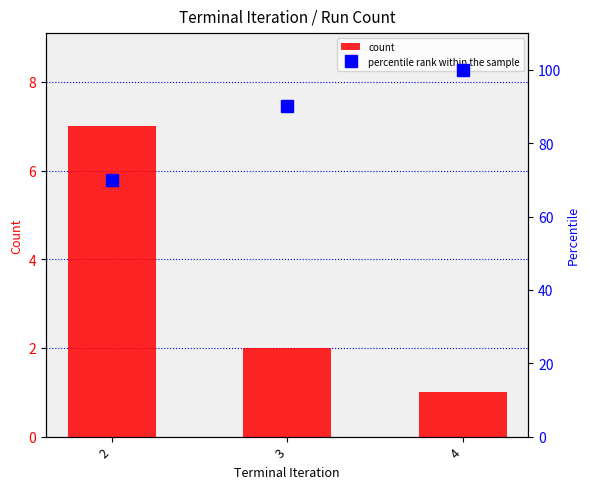

Which series has the largest total across all categories?

percentile rank within the sample